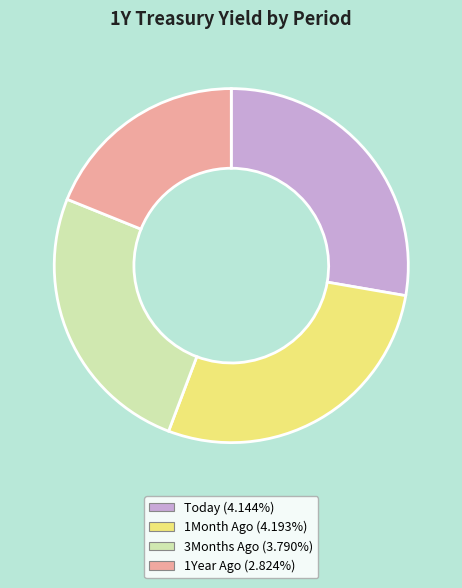

What is the ratio of the value at Today (4.144%) to the value at 1Month Ago (4.193%)?

1.0